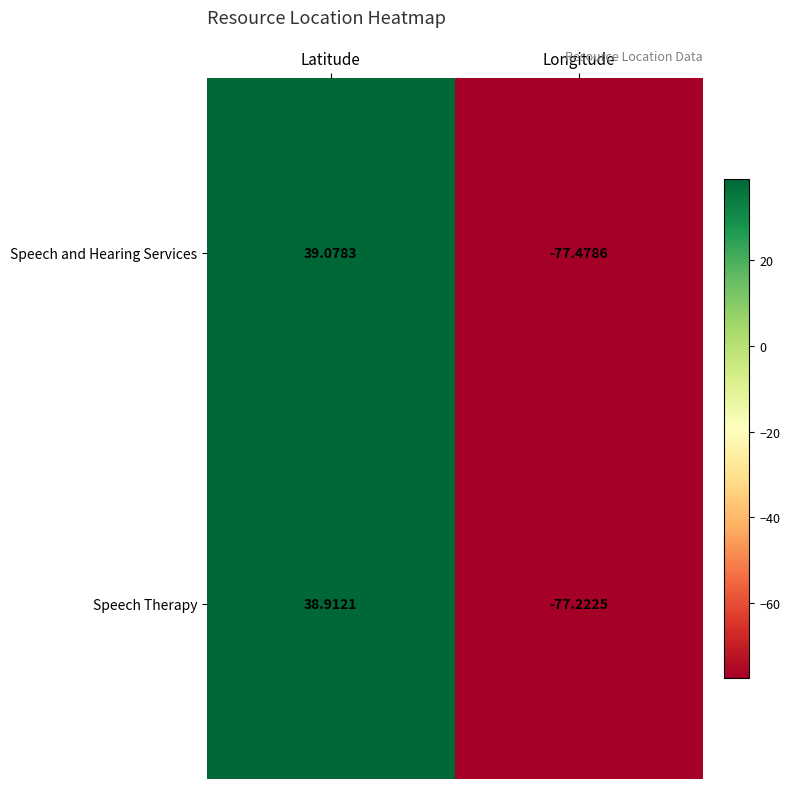

Rank the series by their maximum value, from highest to lowest.

Speech and Hearing Services, Speech Therapy